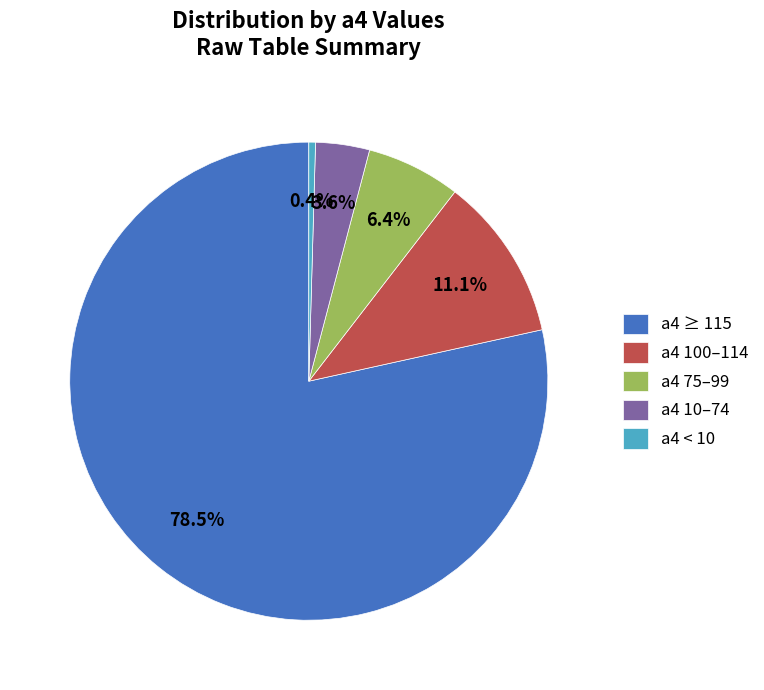

How much of the chart is everything except a4 100–114?

88.9%